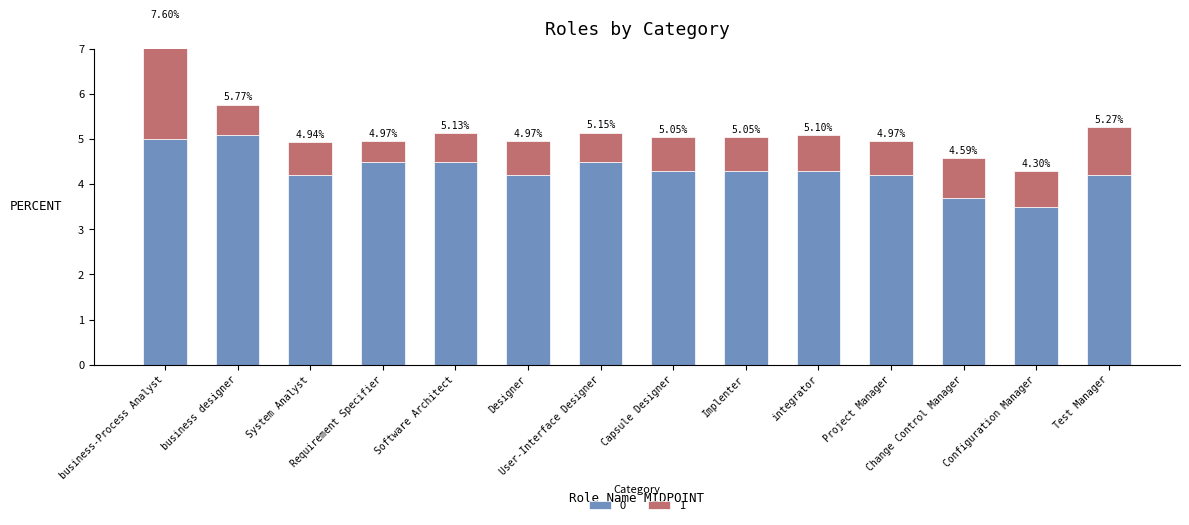

The 1 series shows 0.7 at User-Interface Designer. True or false?

True